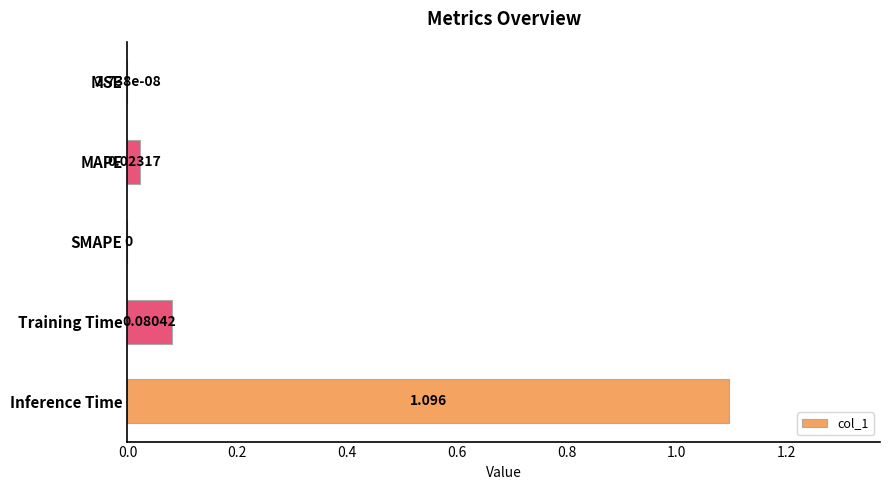

Which label corresponds to the largest value in the chart?

Inference Time